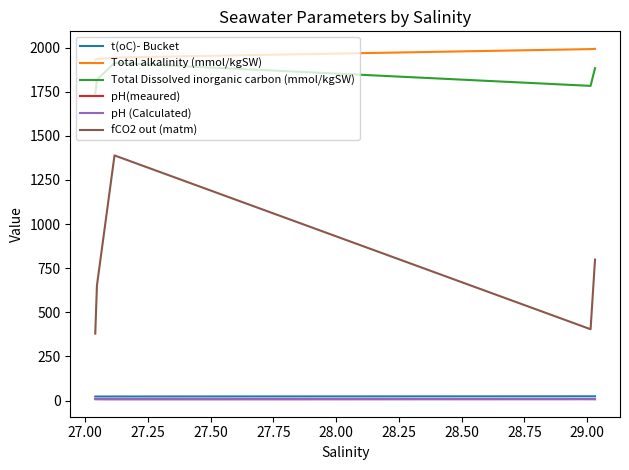

Which series has the largest total across all categories?

Total alkalinity (mmol/kgSW)